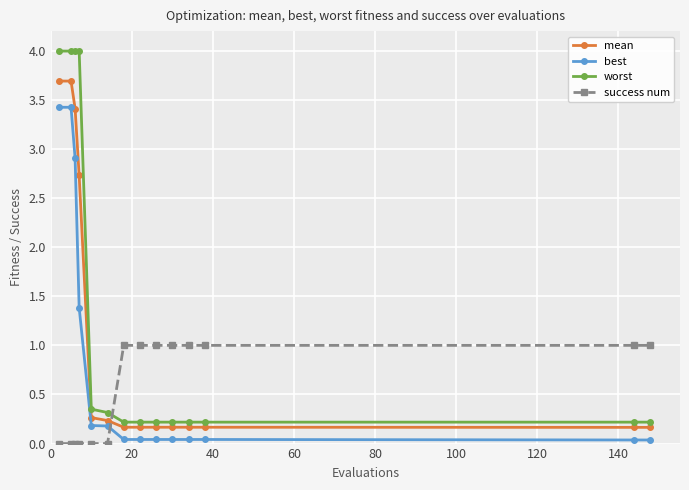

How many data points does each series have?

14